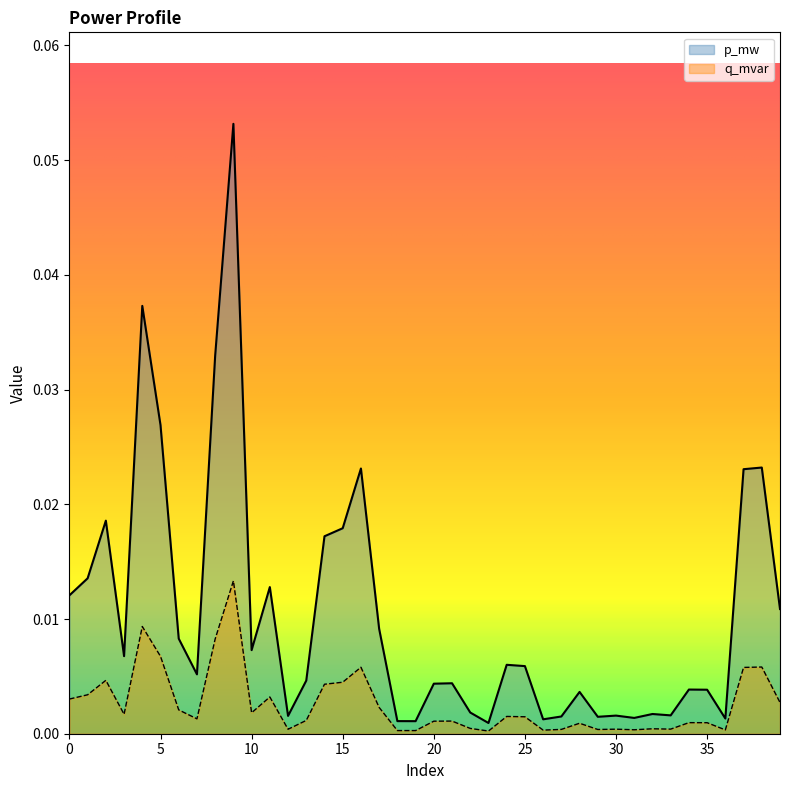

List the series in order of their overall mean, highest first.

p_mw, q_mvar